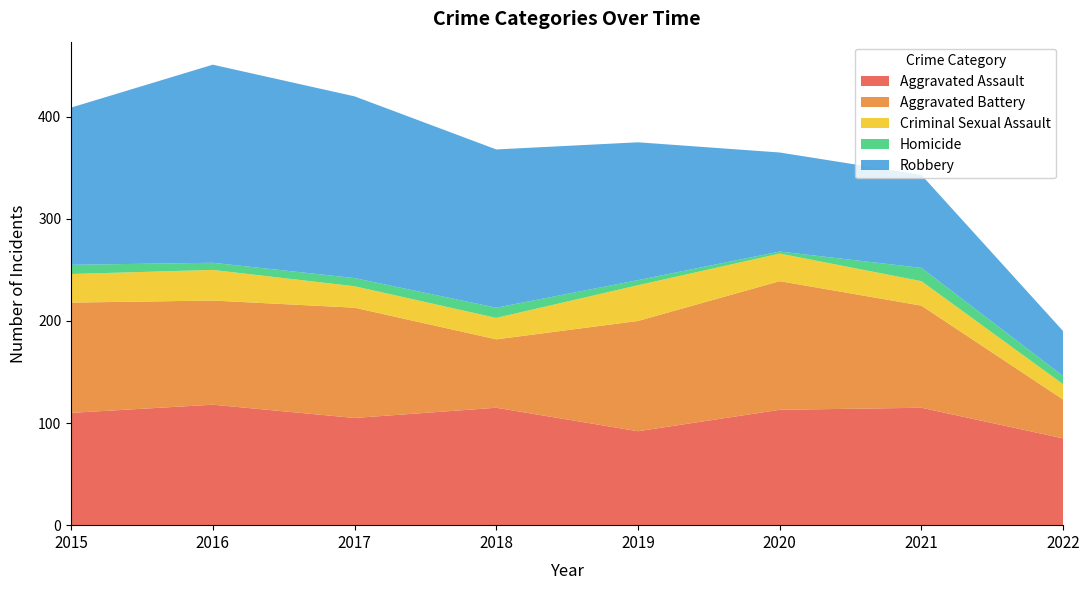

Reading left to right, what are all the values shown in this chart?

Aggravated Assault: 110	118	105	115	92	113	115	85
Aggravated Battery: 108	102	108	67	108	126	100	38
Criminal Sexual Assault: 28	30	21	21	35	27	24	15
Homicide: 9	7	8	10	5	2	13	8
Robbery: 154	194	178	155	135	97	91	44